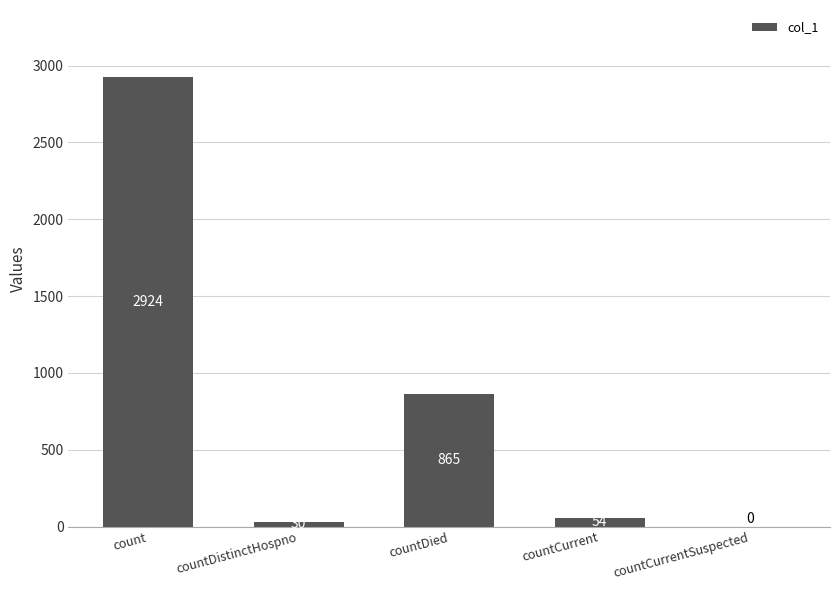

Where does the data first go above 54?

count